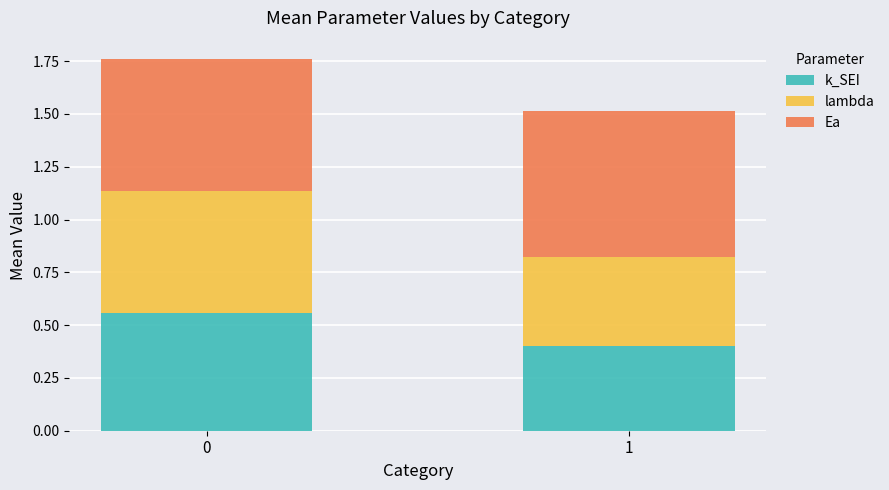

What is the sum of all k_SEI values?

1.0